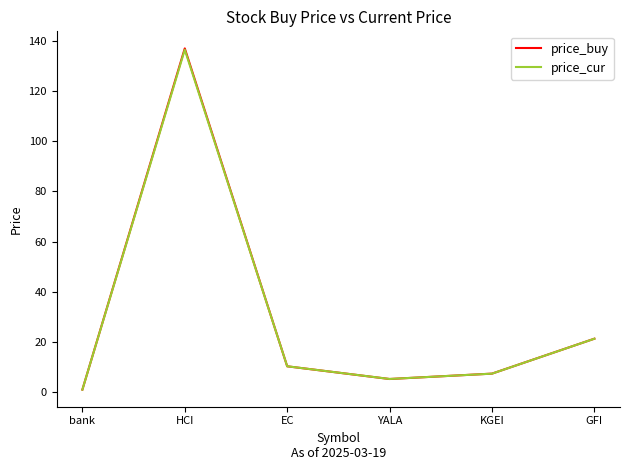

At how many categories does at least one series exceed 43?

1